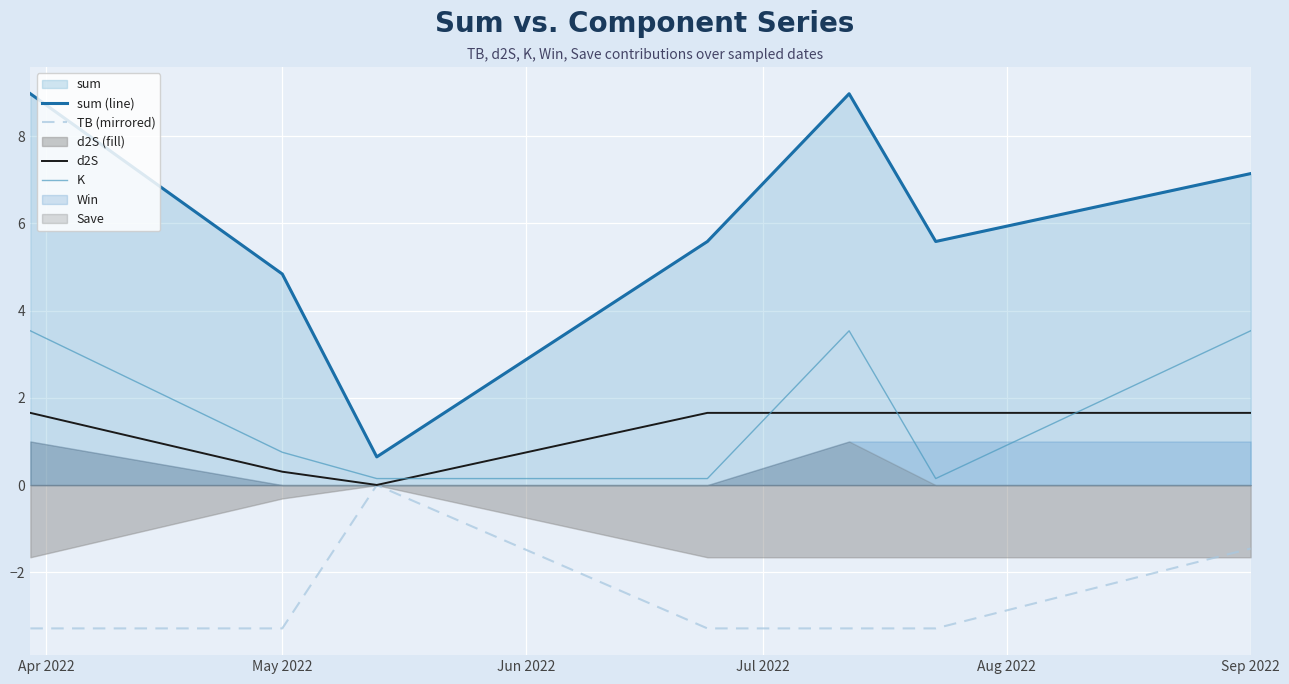

What is the greatest value displayed?

9.0